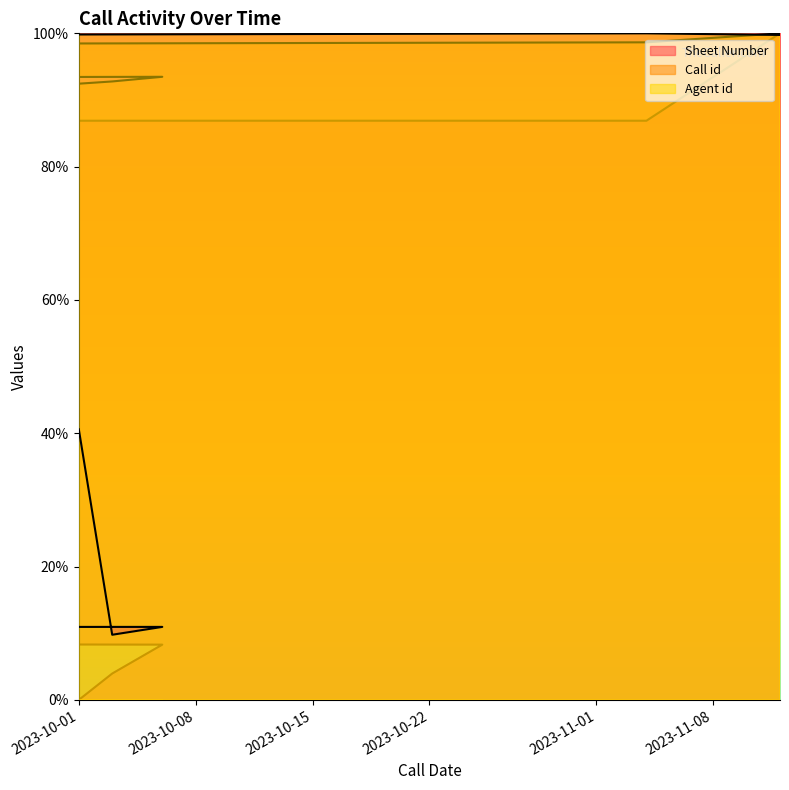

What is the maximum value for Sheet Number?

100.0